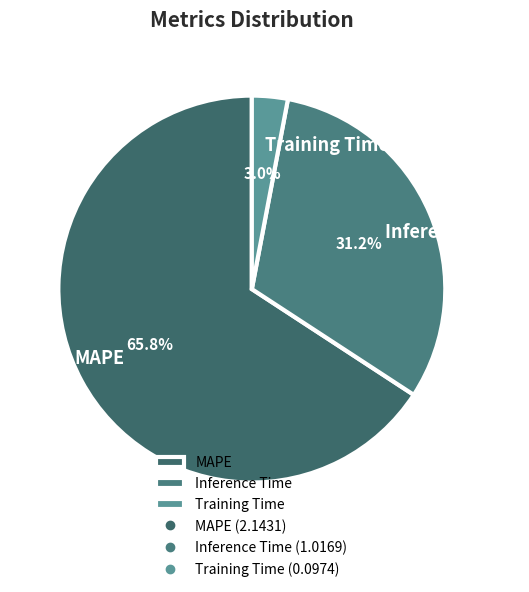

Which slice is the smallest?

Training Time